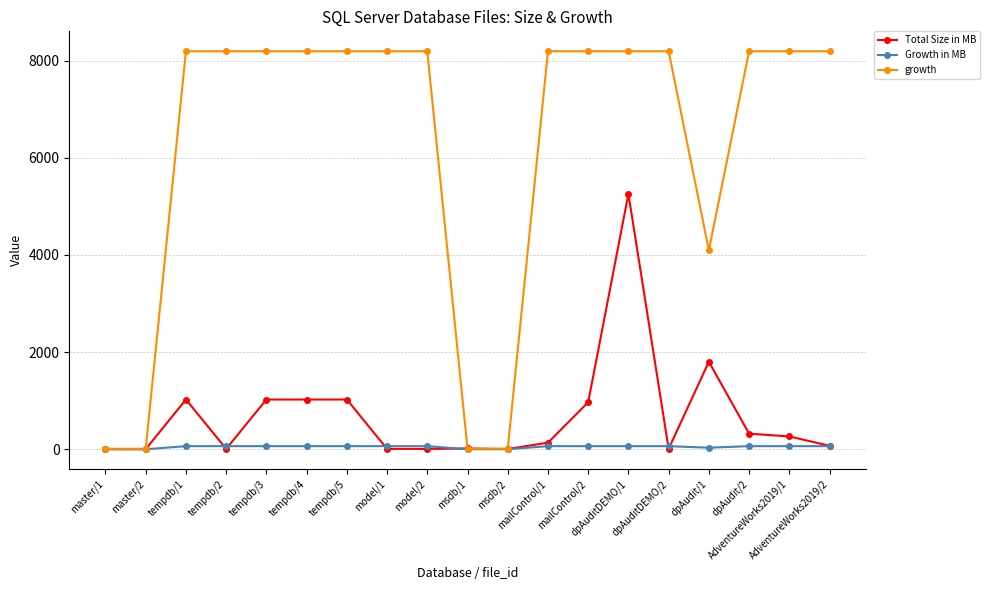

At how many categories does at least one series exceed 7903?

14